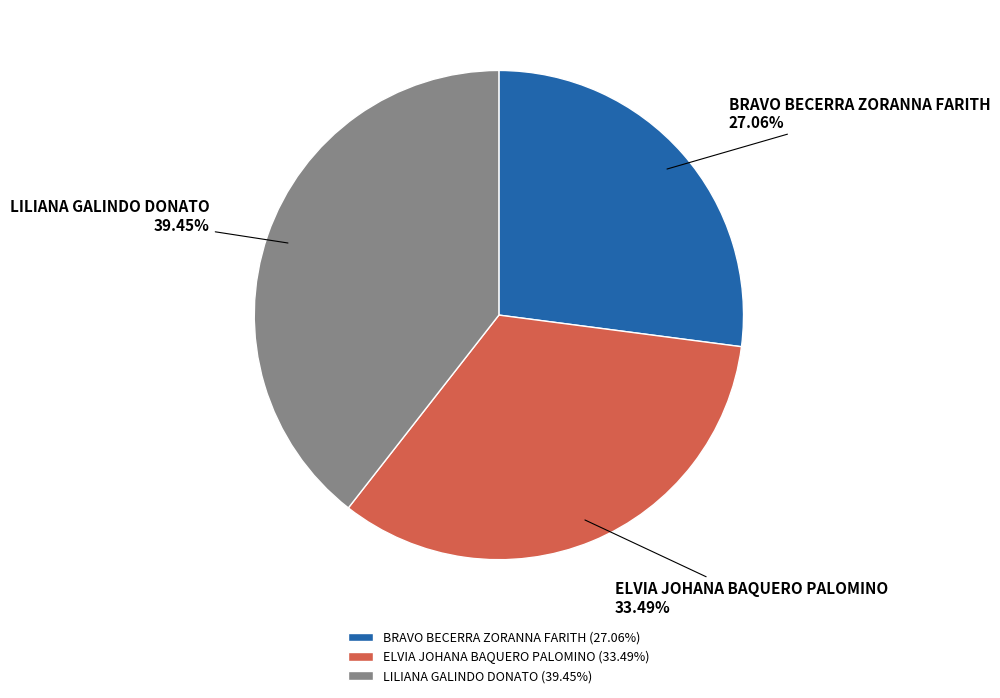

Count the number of slices in the pie.

3